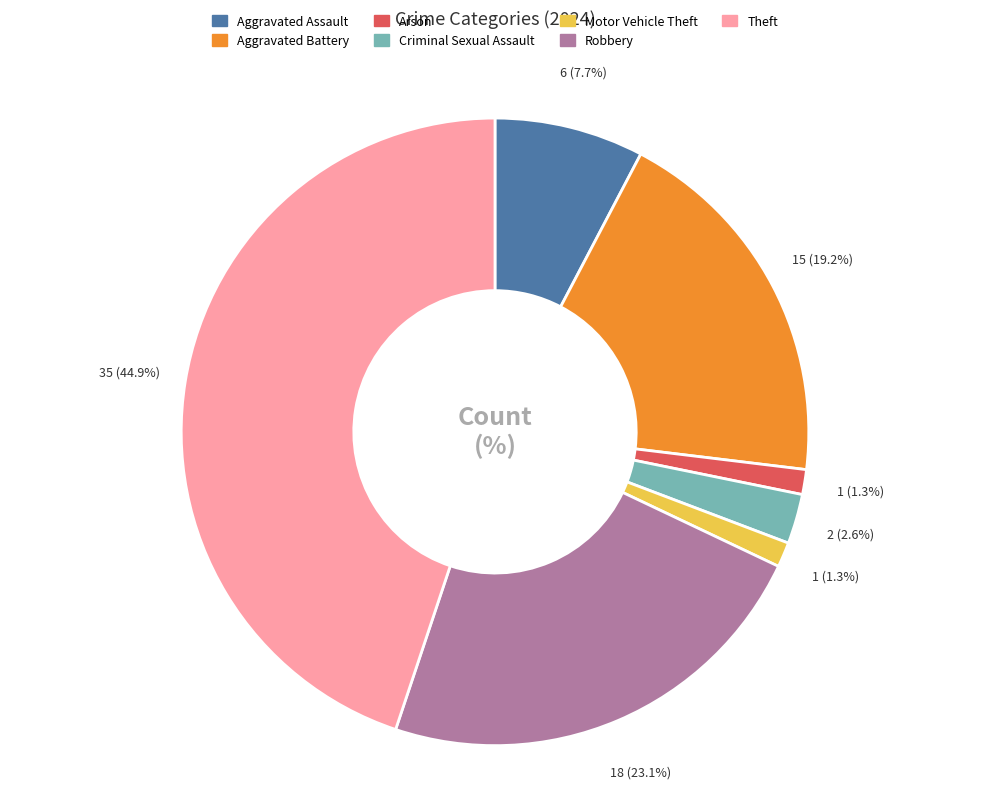

What is the total percentage of Arson and Robbery?

24.4%